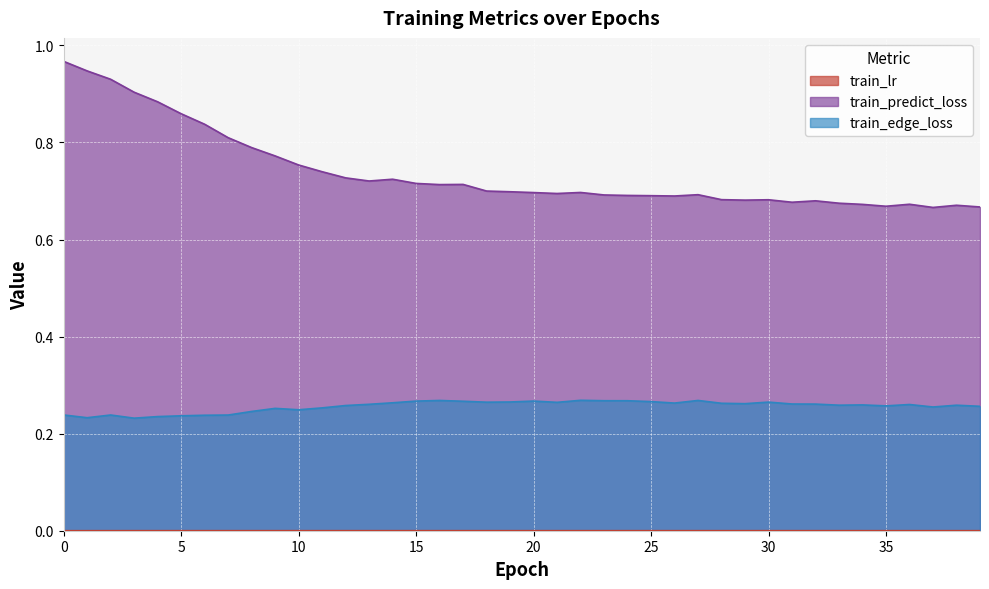

What is the lowest value of the train_edge_loss series?

0.2